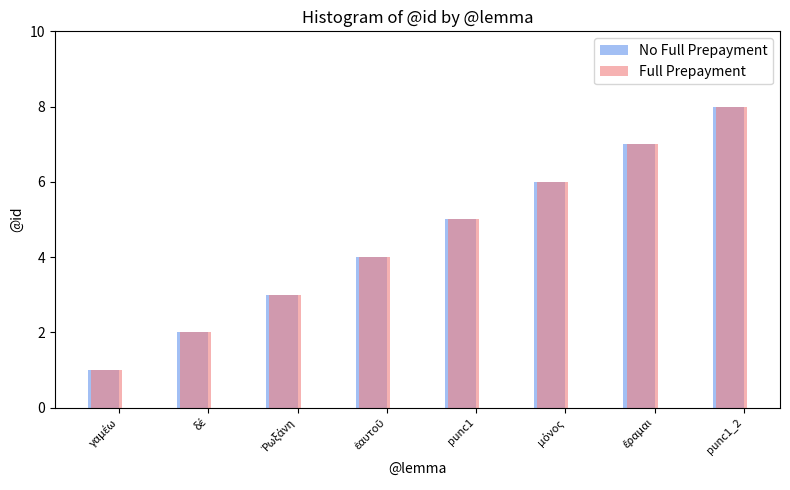

How many distinct data groups are displayed?

2